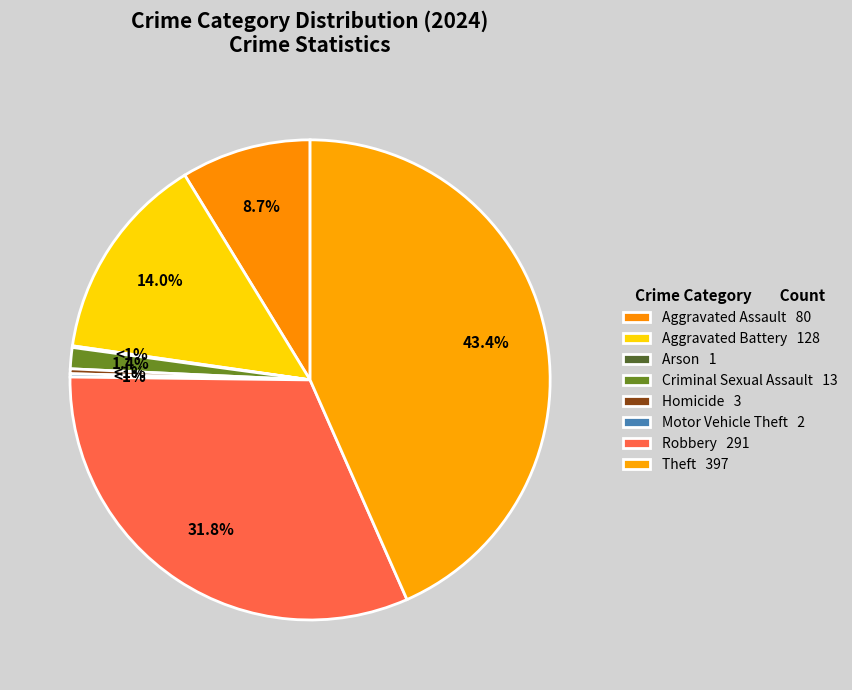

Count the number of slices in the pie.

8